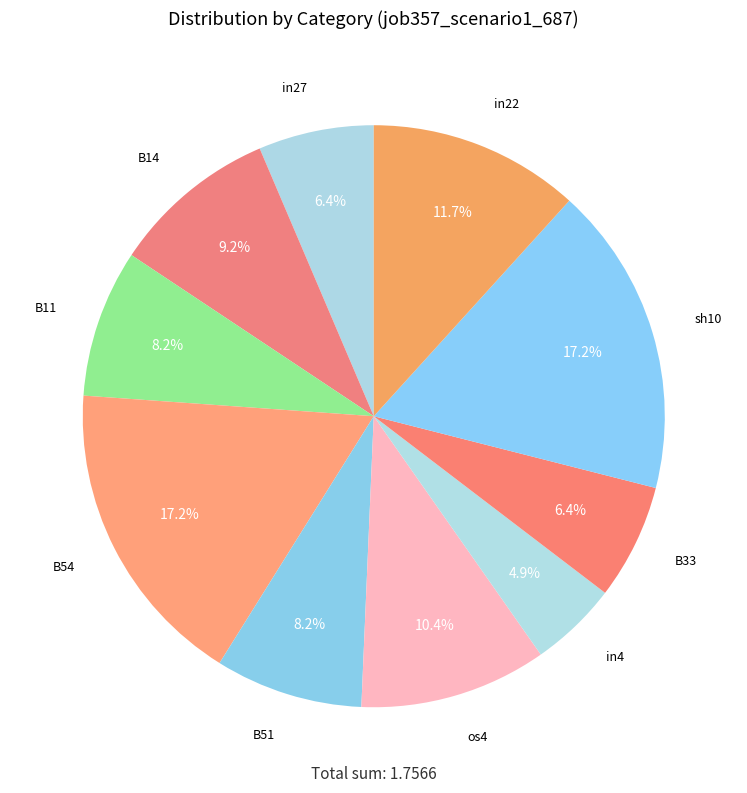

To the nearest percent, what is the difference between the os4 and in4 slice percentages?

6%